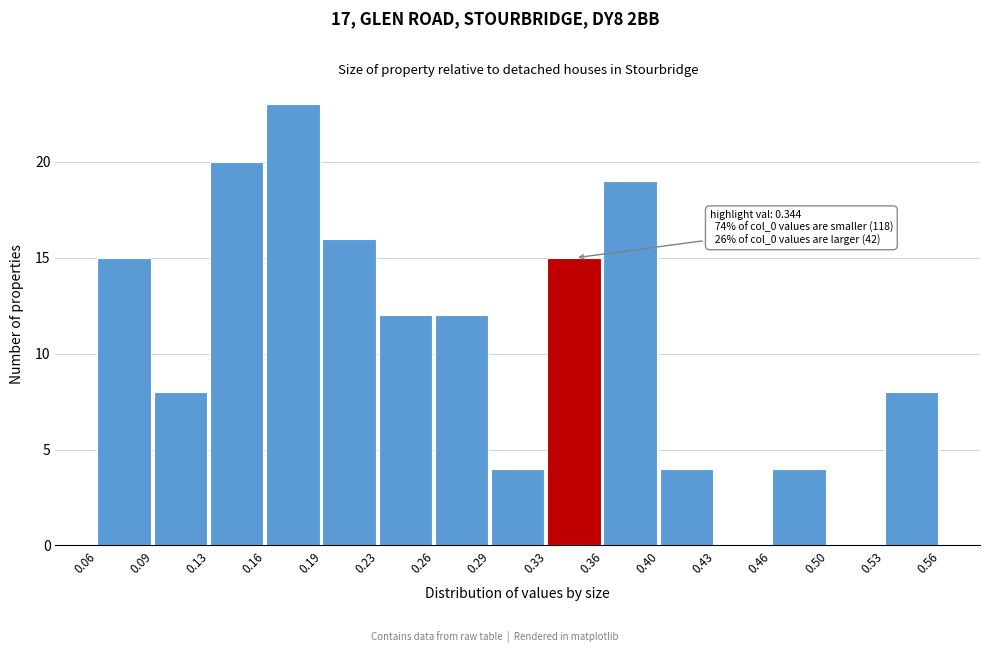

Which range on the x-axis has the tallest bar?

0.16 to 0.19